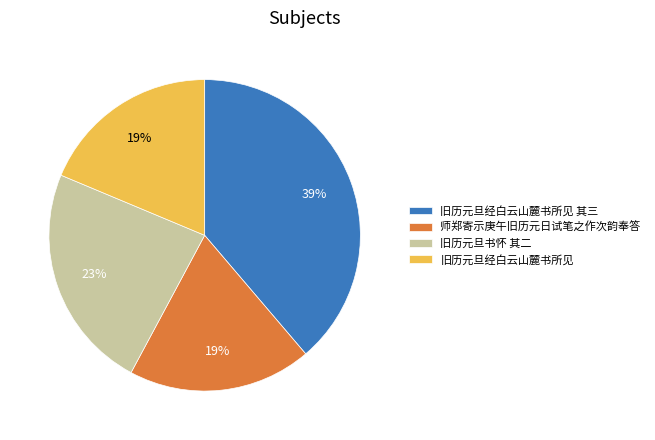

Do 旧历元旦书怀 其二 and 旧历元旦经白云山麓书所见 其三 together represent more than half of the pie?

Yes